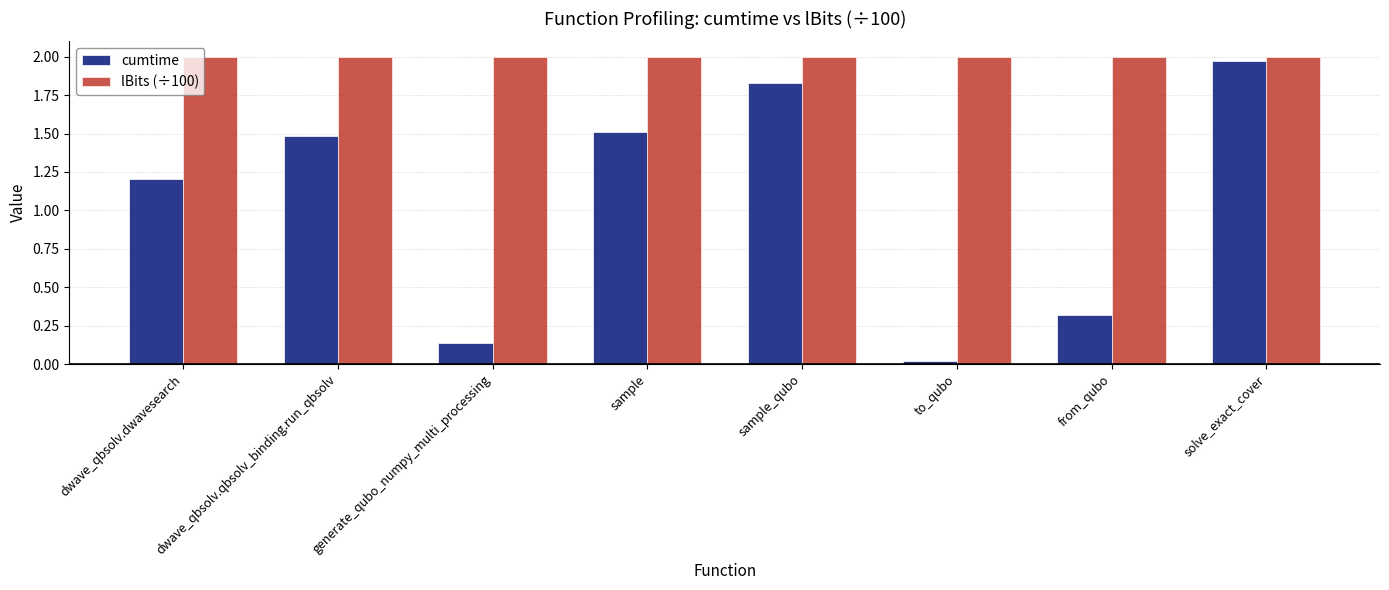

List the series in order of their overall mean, lowest first.

cumtime, lBits (÷100)